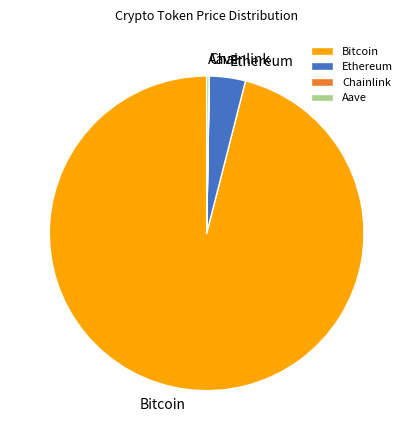

Is there any slice that represents more than half of the pie?

Yes